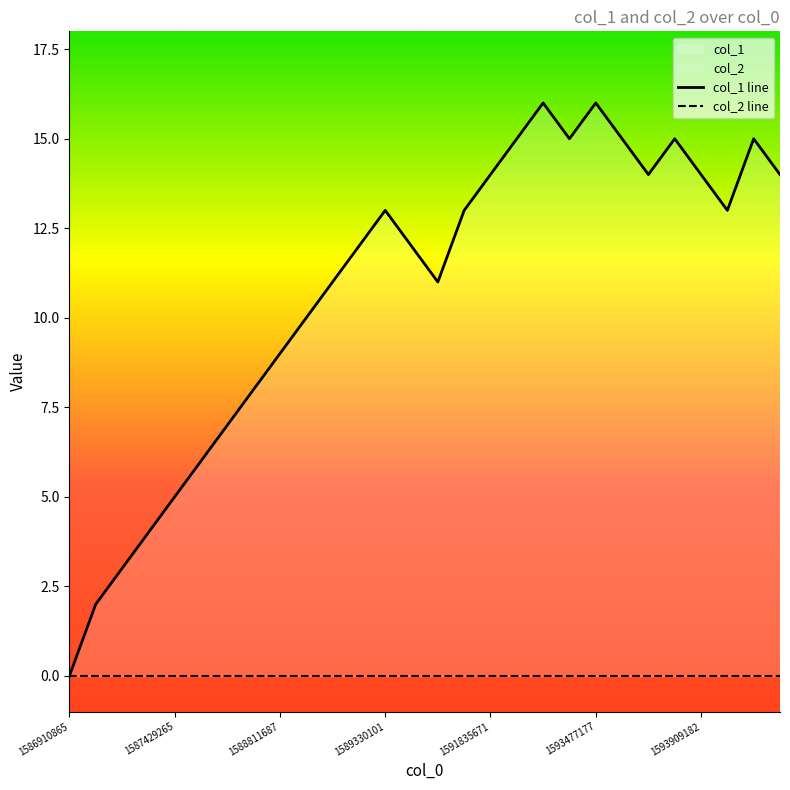

How many values are below 13?

14